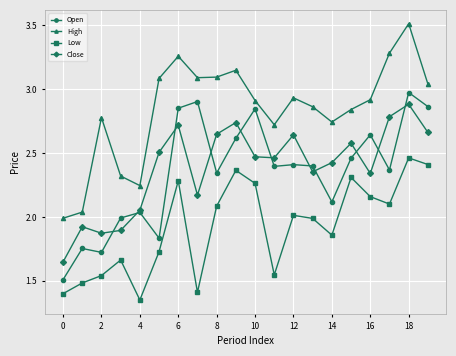

In Low, how many points are higher than both neighbors (excluding endpoints)?

6